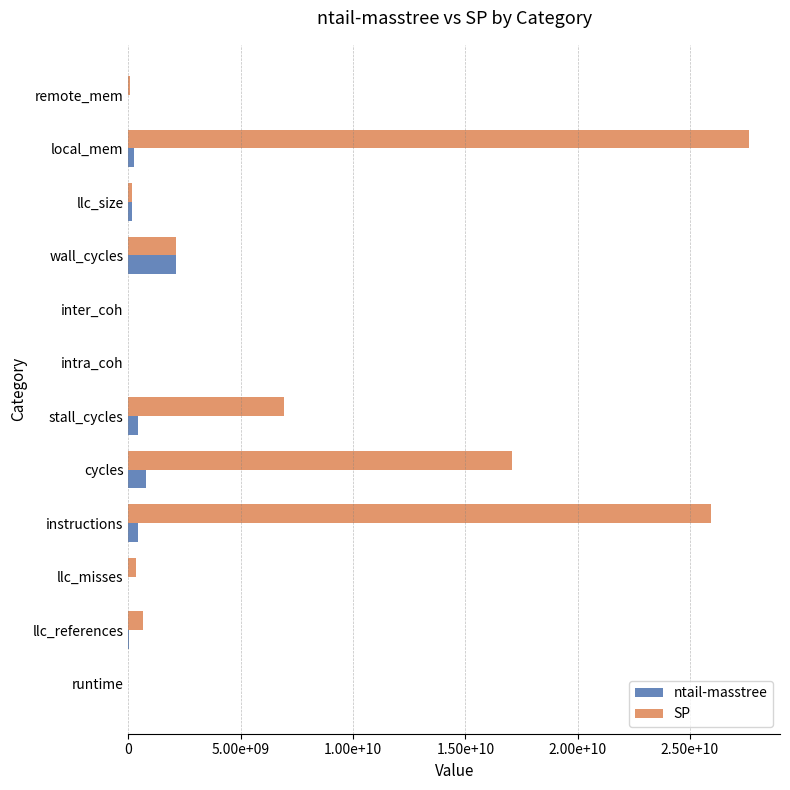

What are all the series names shown in the legend?

ntail-masstree, SP